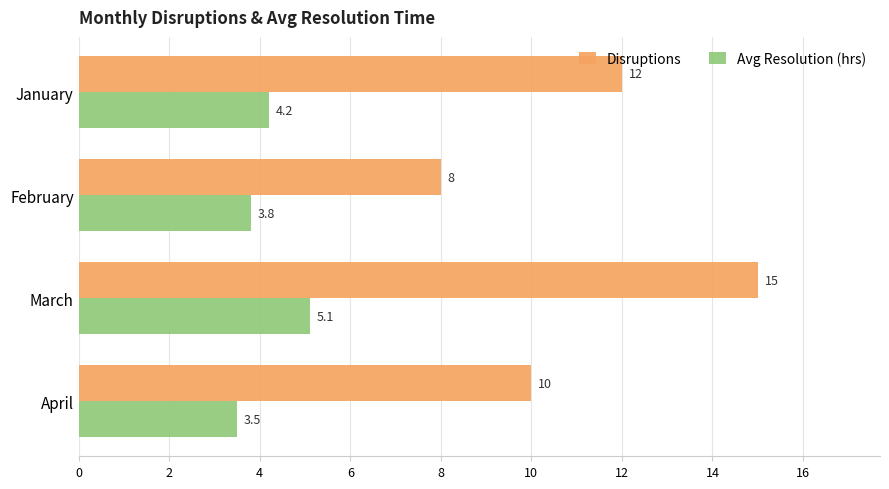

Which series has the largest total across all categories?

Disruptions